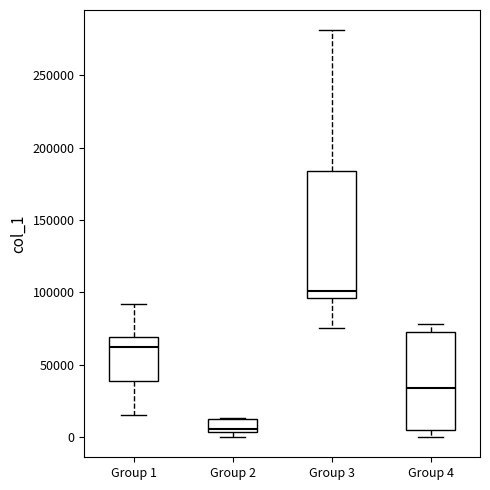

Reading left to right, read every box against the y-axis: the position of its median line, the range the box covers, and the ends of its whiskers. The values are not printed on the chart, so give them approximately, as read against the axis.

Group 1: median 60000, box 40000 to 70000, whiskers 15000 to 90000
Group 2: median 5000 (just above the box's lower edge), box 5000 to 10000, whiskers 0 to 15000
Group 3: median 100000, box 95000 to 185000, whiskers 75000 to 280000
Group 4: median 35000, box 5000 to 75000, whiskers 0 to 80000